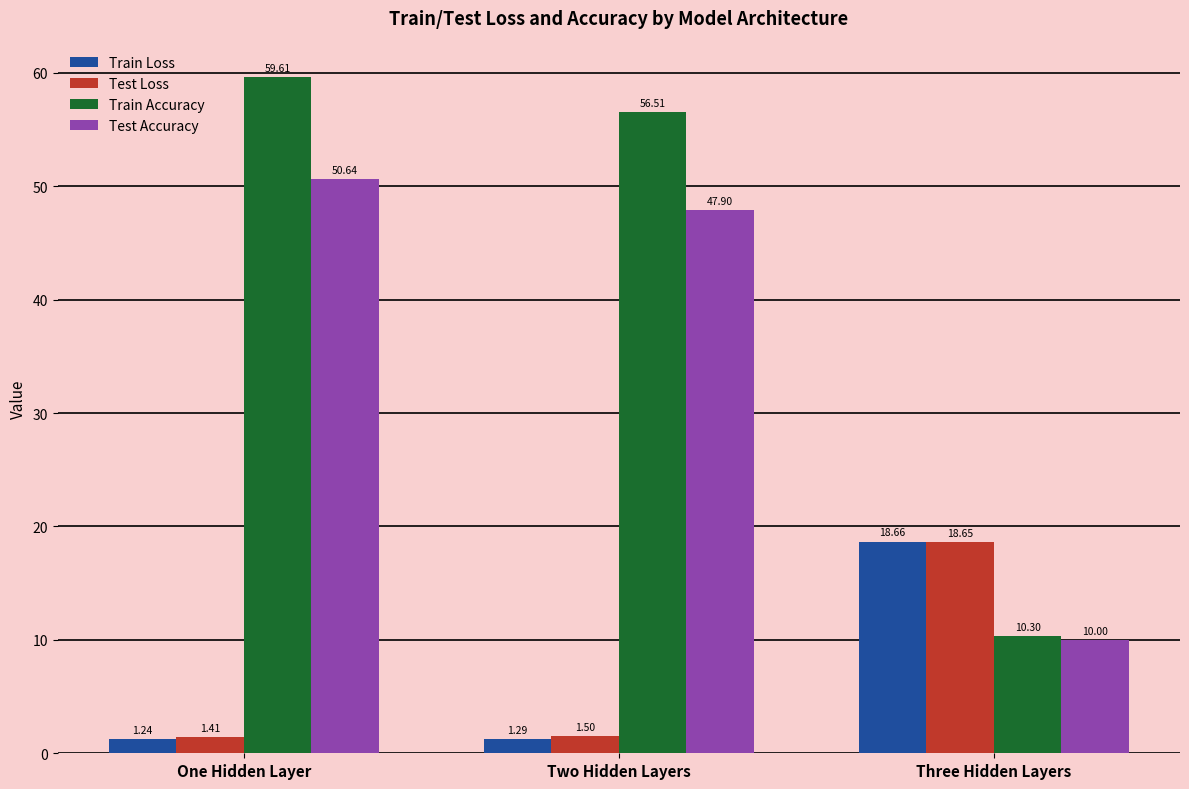

Where is Train Accuracy nearest to the value 34?

Two Hidden Layers